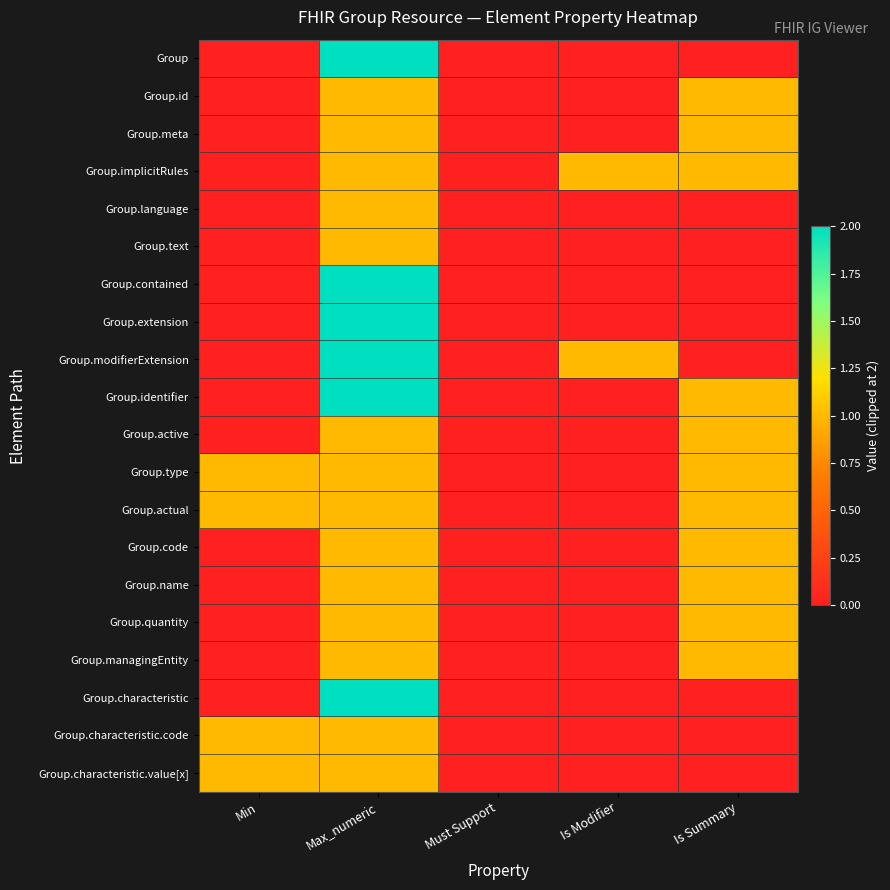

Reading left to right, transcribe all the data shown in this chart.

Group: Min=0	Max_numeric=2	Must Support=0	Is Modifier=0	Is Summary=0
Group.id: Min=0	Max_numeric=1	Must Support=0	Is Modifier=0	Is Summary=1
Group.meta: Min=0	Max_numeric=1	Must Support=0	Is Modifier=0	Is Summary=1
Group.implicitRules: Min=0	Max_numeric=1	Must Support=0	Is Modifier=1	Is Summary=1
Group.language: Min=0	Max_numeric=1	Must Support=0	Is Modifier=0	Is Summary=0
Group.text: Min=0	Max_numeric=1	Must Support=0	Is Modifier=0	Is Summary=0
Group.contained: Min=0	Max_numeric=2	Must Support=0	Is Modifier=0	Is Summary=0
Group.extension: Min=0	Max_numeric=2	Must Support=0	Is Modifier=0	Is Summary=0
Group.modifierExtension: Min=0	Max_numeric=2	Must Support=0	Is Modifier=1	Is Summary=0
Group.identifier: Min=0	Max_numeric=2	Must Support=0	Is Modifier=0	Is Summary=1
Group.active: Min=0	Max_numeric=1	Must Support=0	Is Modifier=0	Is Summary=1
Group.type: Min=1	Max_numeric=1	Must Support=0	Is Modifier=0	Is Summary=1
Group.actual: Min=1	Max_numeric=1	Must Support=0	Is Modifier=0	Is Summary=1
Group.code: Min=0	Max_numeric=1	Must Support=0	Is Modifier=0	Is Summary=1
Group.name: Min=0	Max_numeric=1	Must Support=0	Is Modifier=0	Is Summary=1
Group.quantity: Min=0	Max_numeric=1	Must Support=0	Is Modifier=0	Is Summary=1
Group.managingEntity: Min=0	Max_numeric=1	Must Support=0	Is Modifier=0	Is Summary=1
Group.characteristic: Min=0	Max_numeric=2	Must Support=0	Is Modifier=0	Is Summary=0
Group.characteristic.code: Min=1	Max_numeric=1	Must Support=0	Is Modifier=0	Is Summary=0
Group.characteristic.value[x]: Min=1	Max_numeric=1	Must Support=0	Is Modifier=0	Is Summary=0